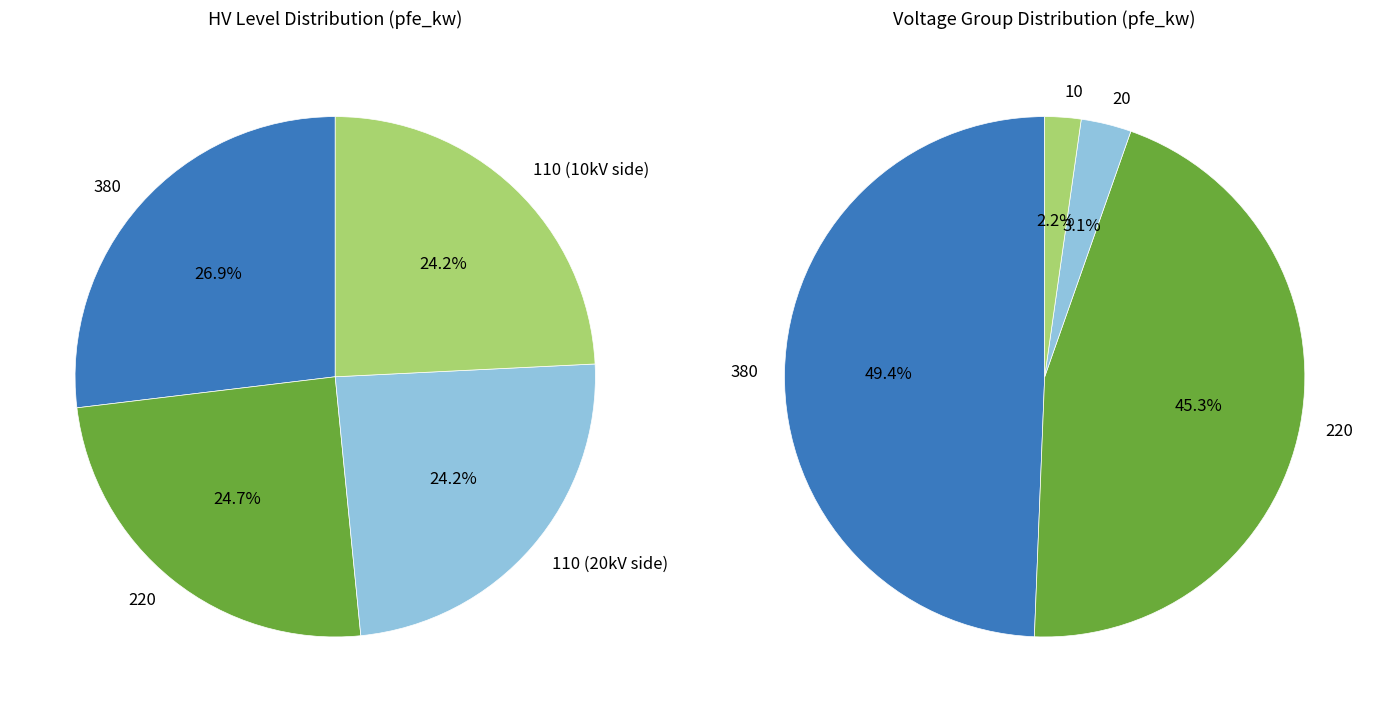

What is the ratio of the value at 10 to the value at 20?

0.7